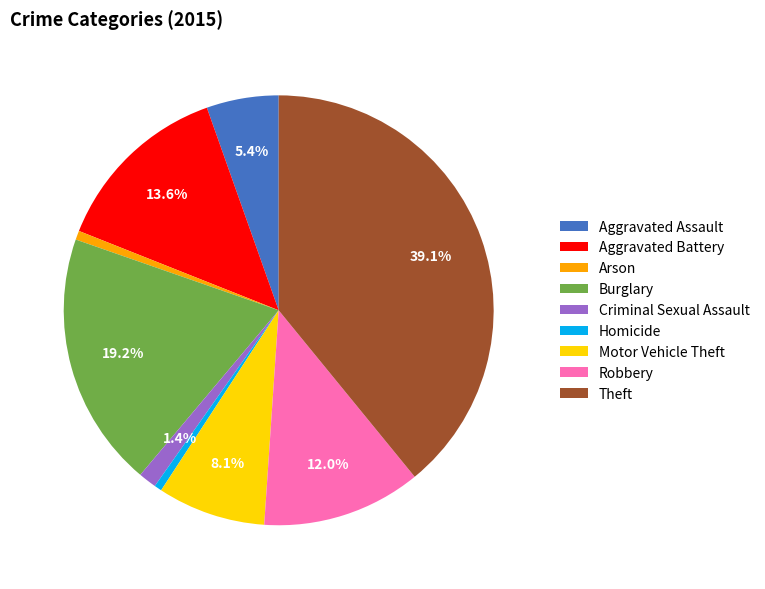

How many segments does this pie chart have?

9